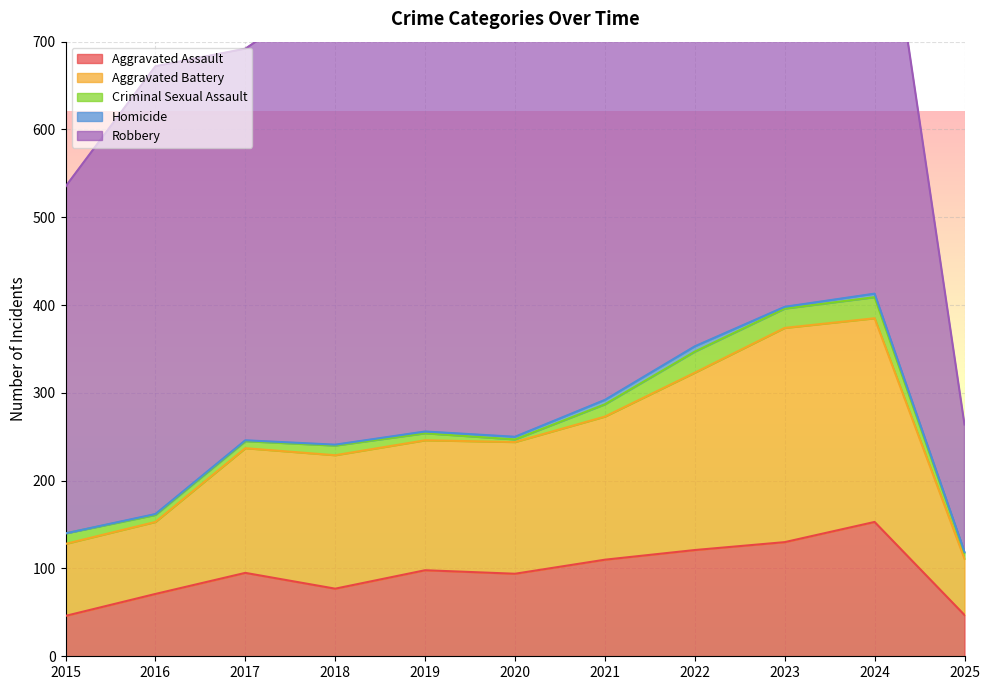

True or false: Aggravated Assault has more than 0 interior local peaks.

True